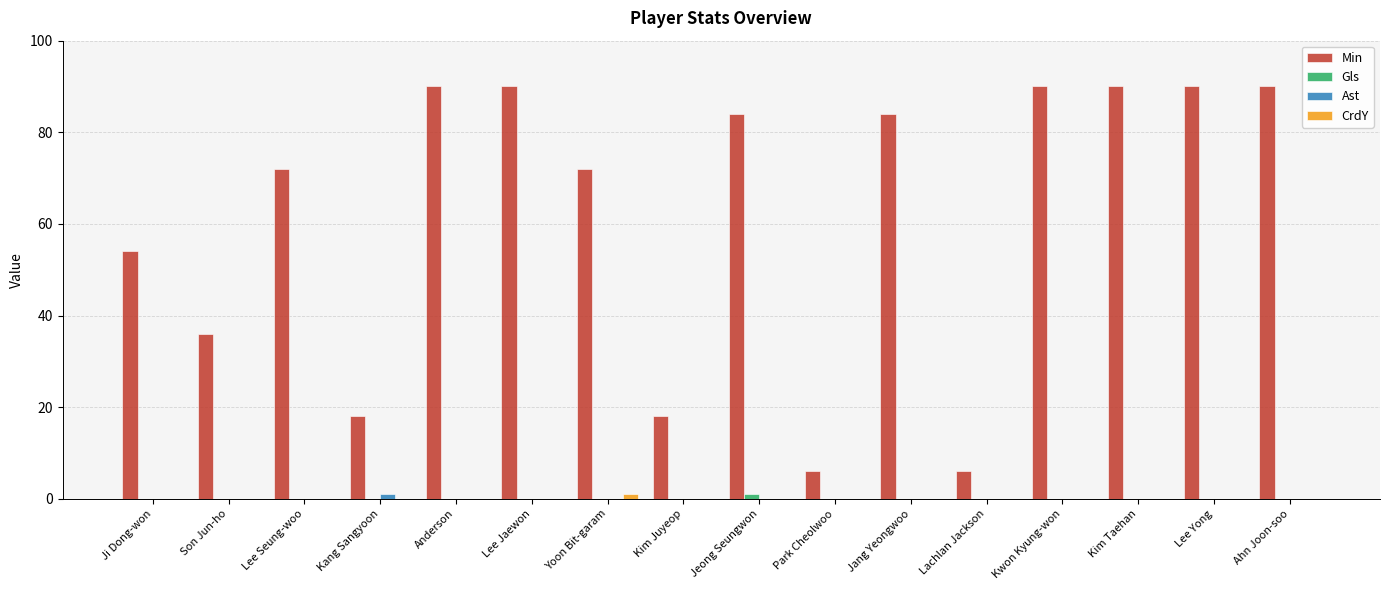

Between Son Jun-ho and Kim Taehan, which series saw the biggest shift?

Min